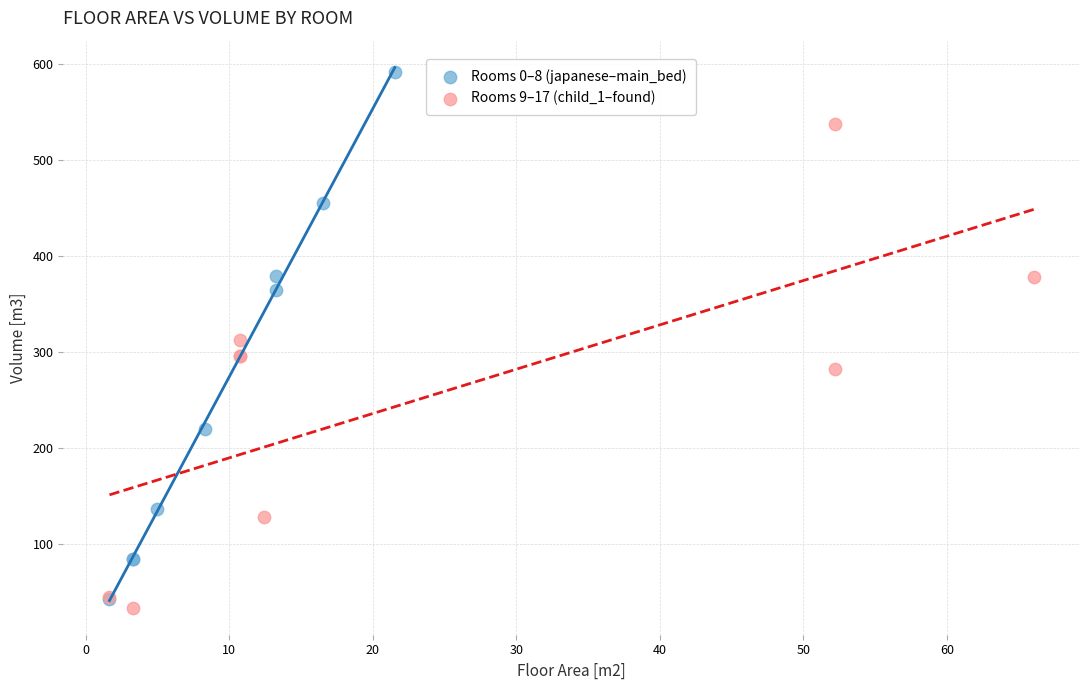

Which series contains the lowest Y value?

Rooms 9–17 (child_1–found)